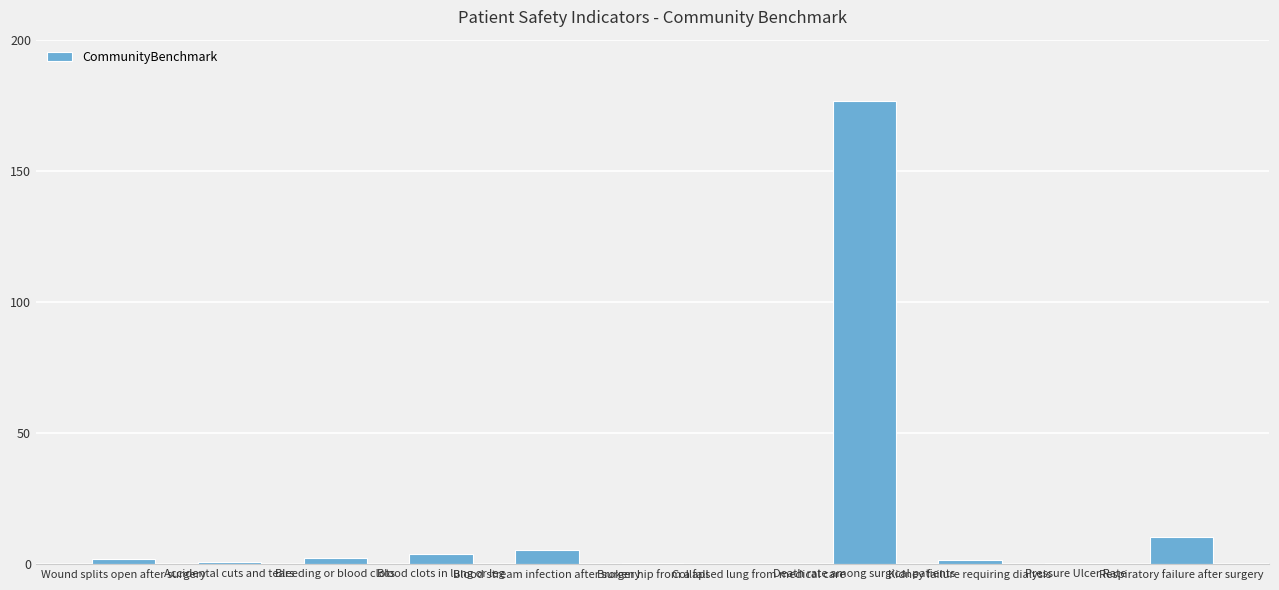

Are the bars grouped side by side (vs. stacked)?

No